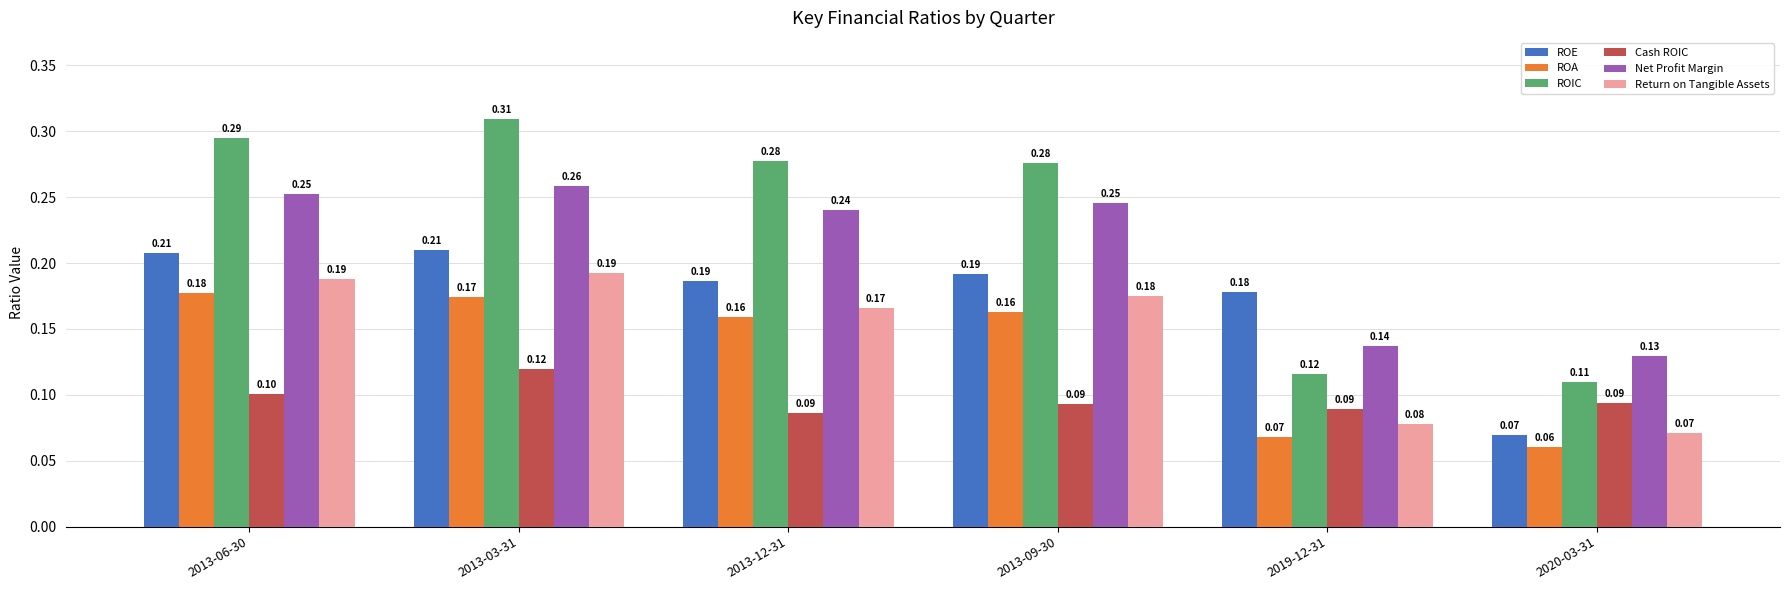

What is the average value of the ROA series?

0.1